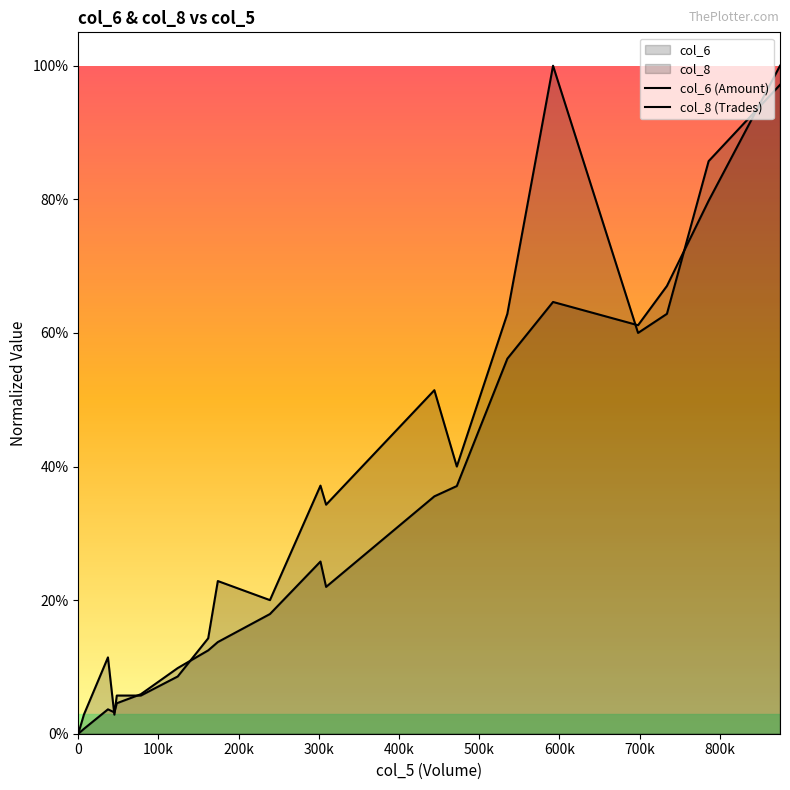

At how many categories does at least one series exceed 0?

19